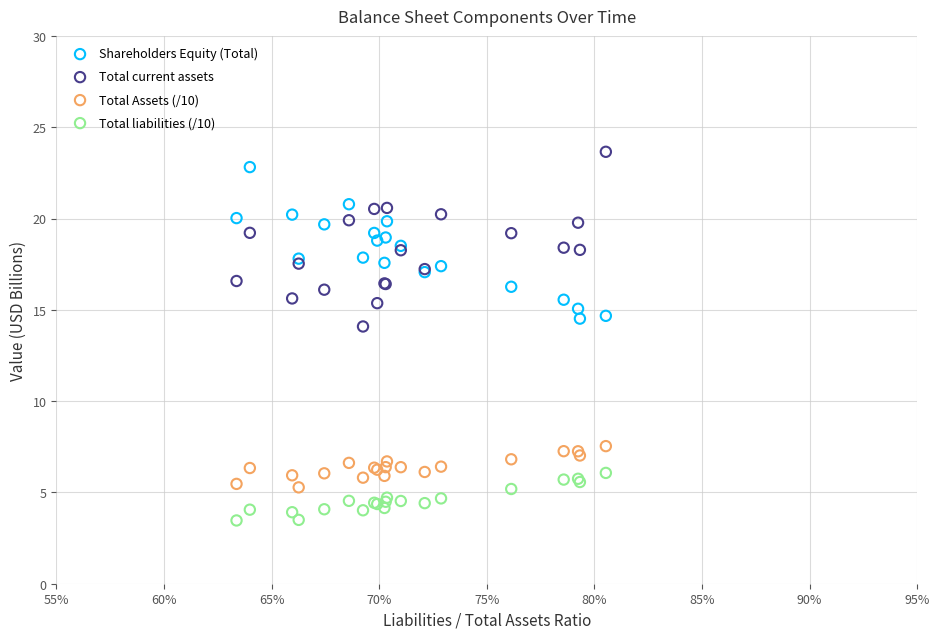

What are all the series names shown in the legend?

Shareholders Equity (Total), Total current assets, Total Assets (/10), Total liabilities (/10)